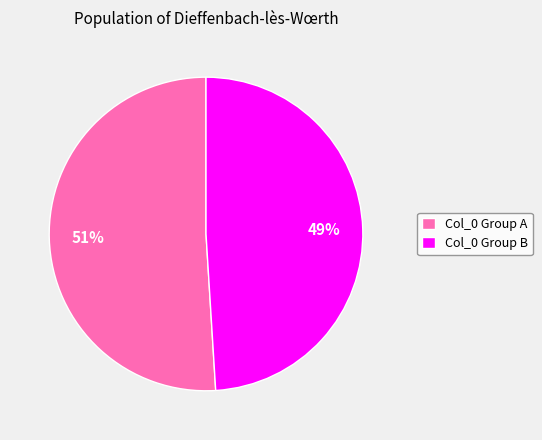

Count the number of slices in the pie.

2